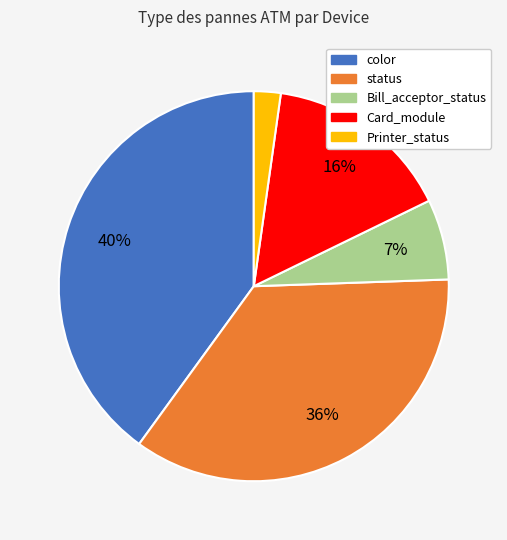

To the nearest percent, what portion does Card_module represent?

16%